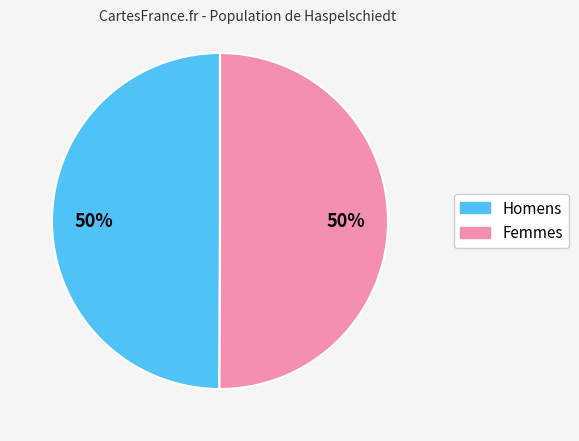

To the nearest percent, what is the average slice percentage?

50%